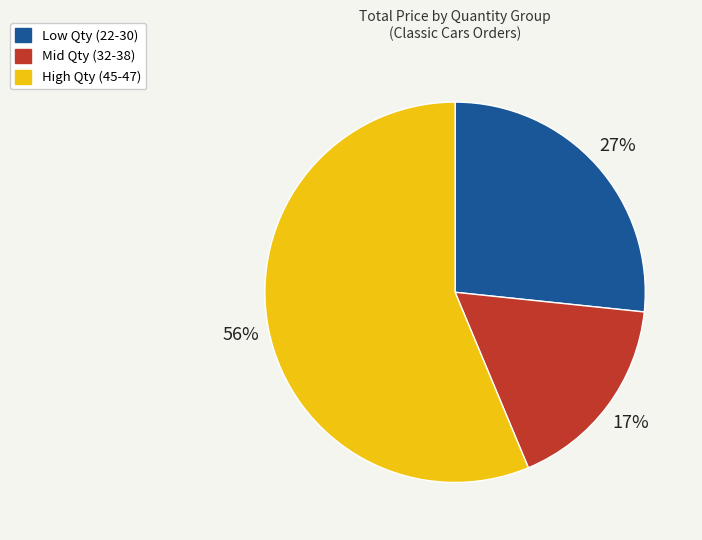

Which slice represents more than half of the pie?

High Qty (45-47)